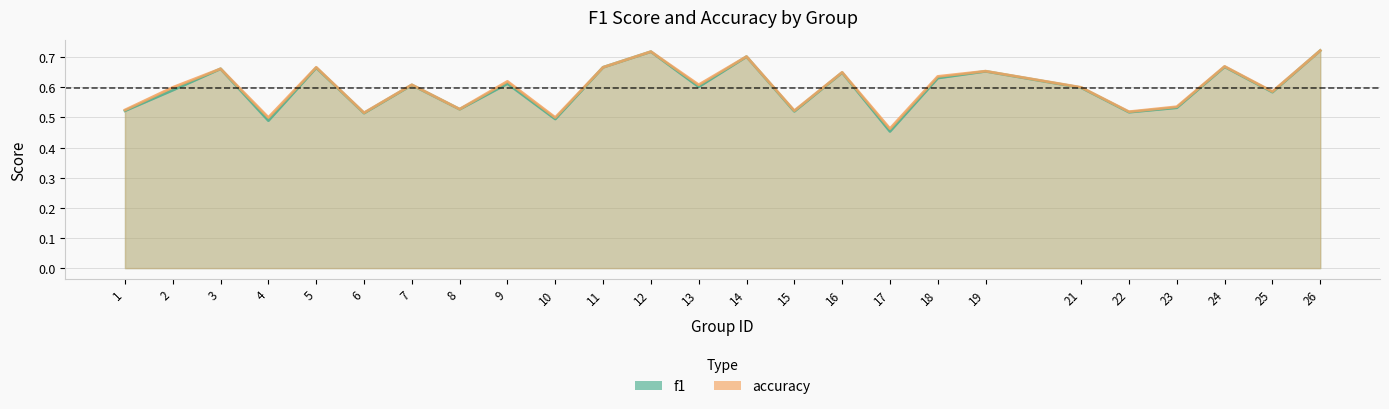

List the series in order of their overall mean, lowest first.

f1, accuracy